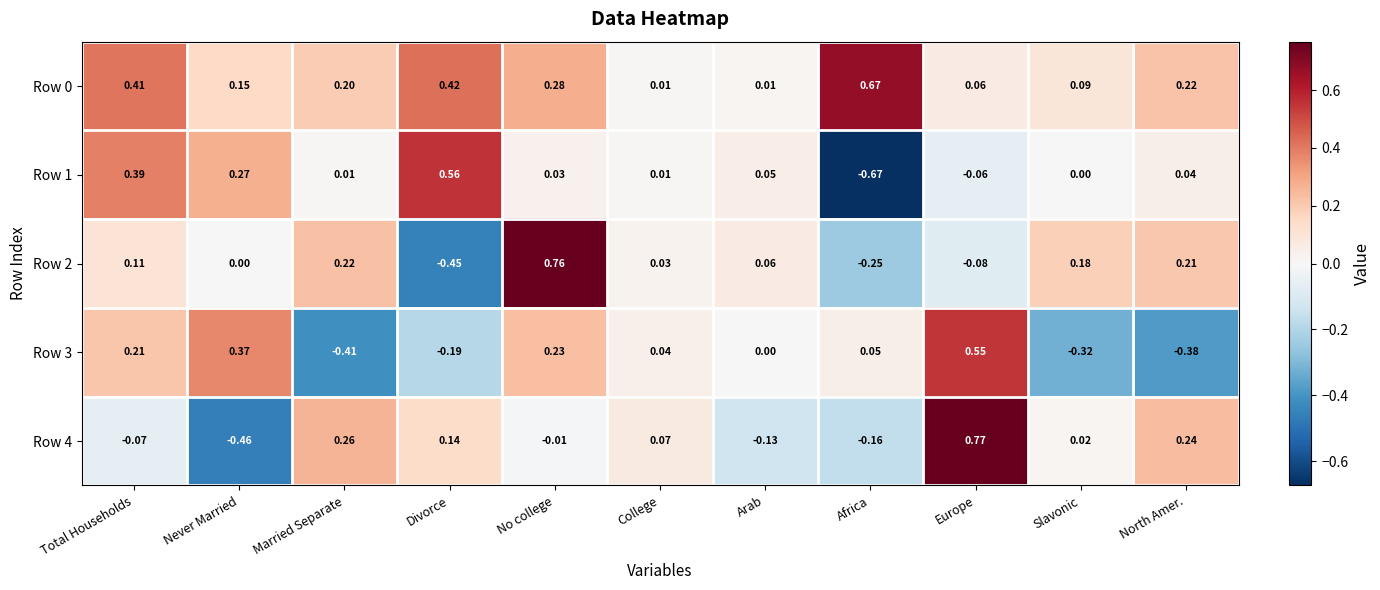

Which series changed the most between Married Separate and College?

Row 3